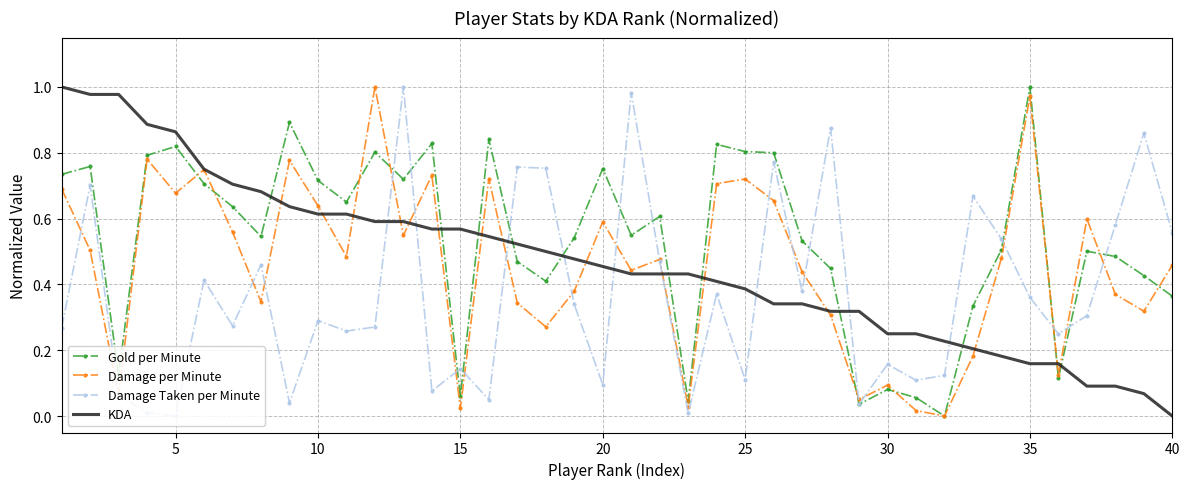

Which series ends up on top after the final intersection of Gold per Minute and KDA?

Gold per Minute